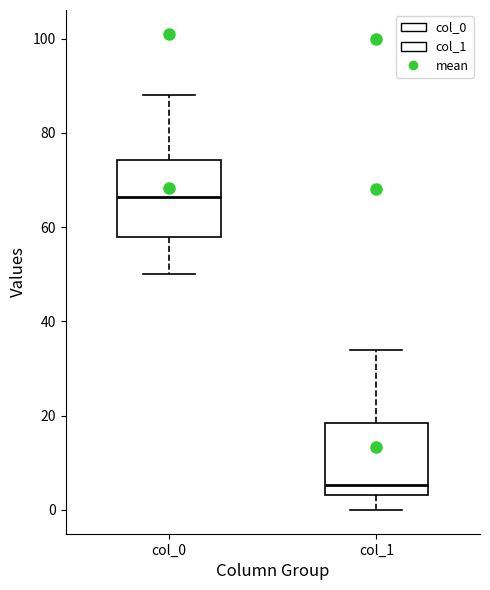

Where does the upper whisker of the box for col_1 end on the y-axis? The values are not printed on the chart, so give them approximately, as read against the axis.

34